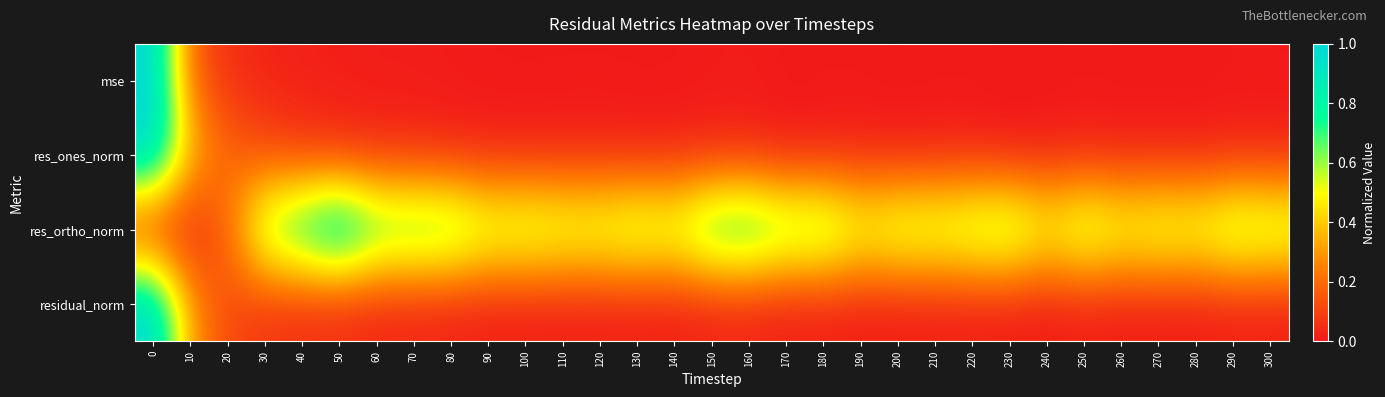

List the series in order of their peak value, highest first.

mse, res_ones_norm, residual_norm, res_ortho_norm